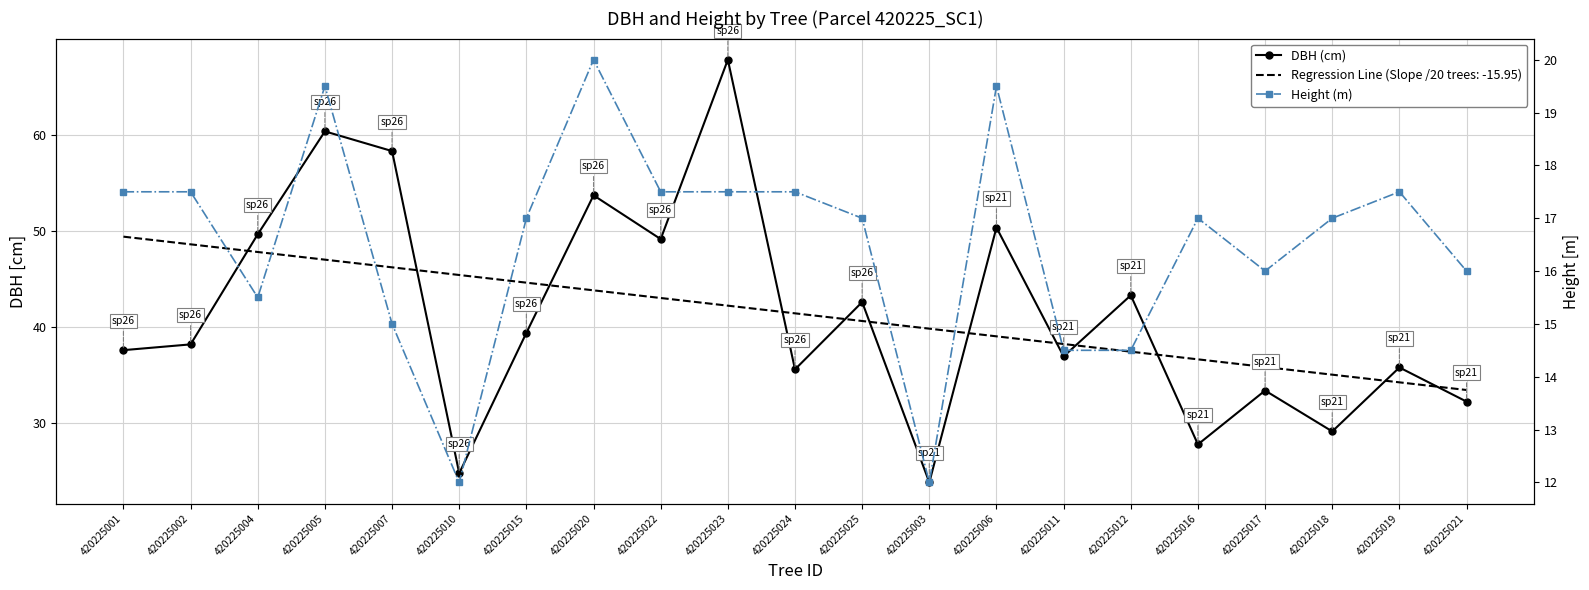

What is the difference between the second highest and second lowest values in the DBH (cm) series?

35.5